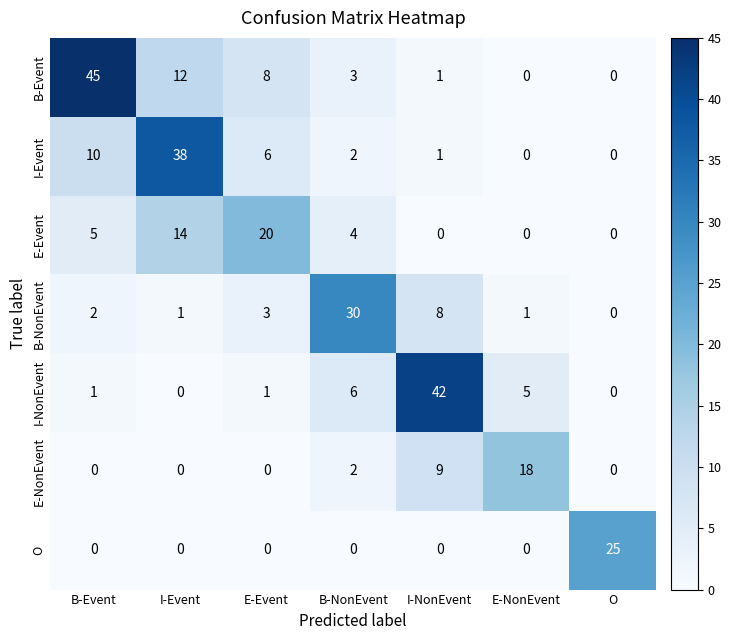

What is the difference between the second highest and second lowest values in the E-Event series?

14